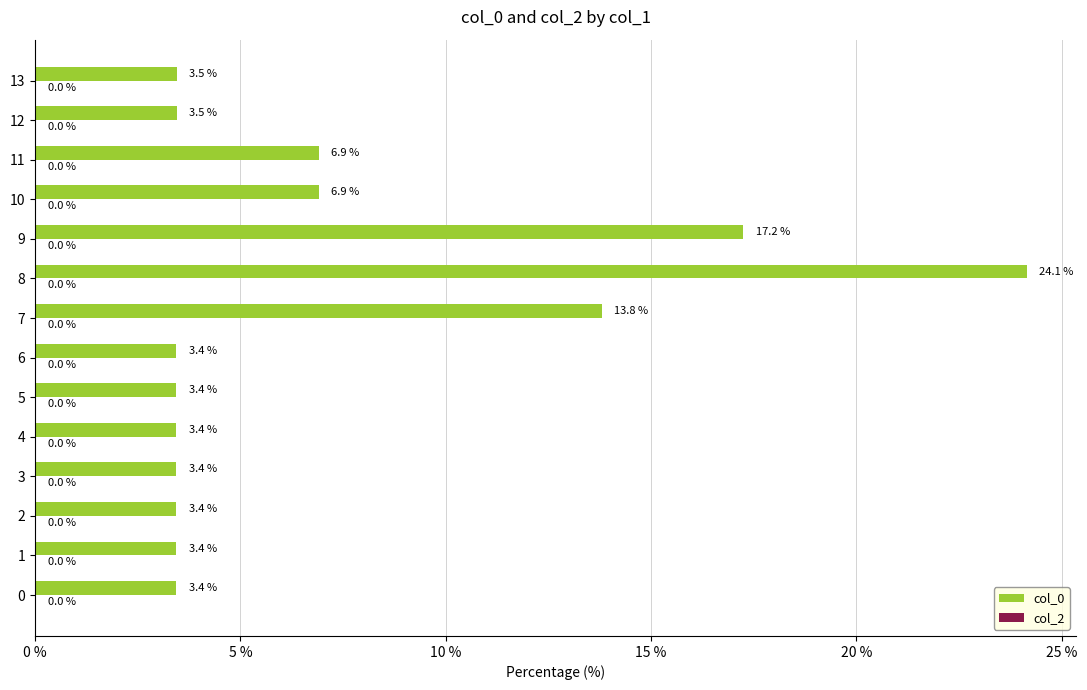

What is the approximate value at 2?

3.4